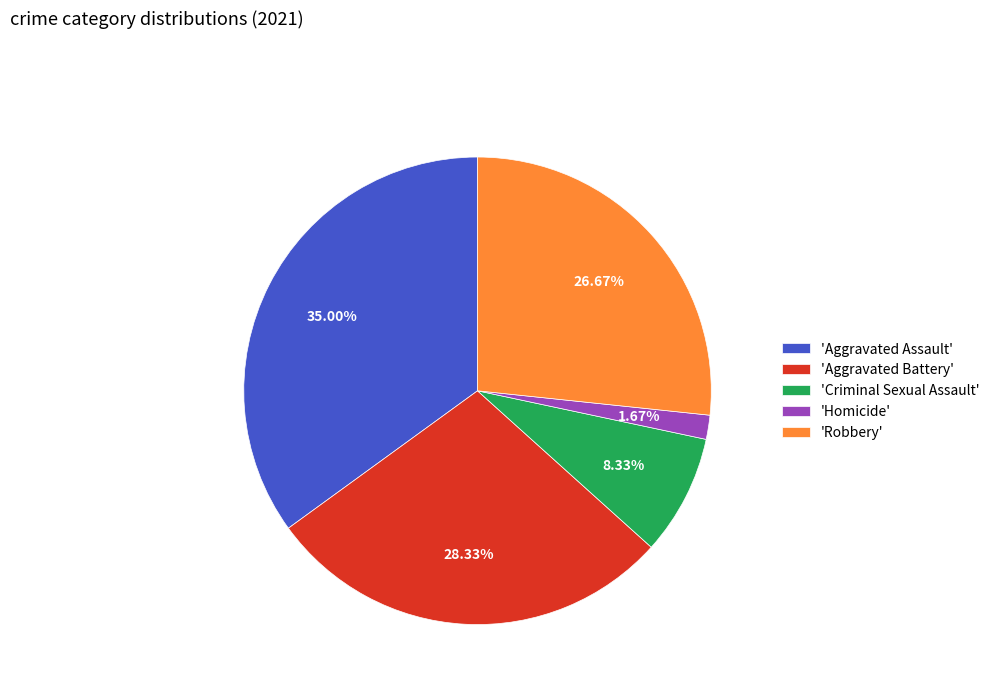

Which slice is the largest?

'Aggravated Assault'